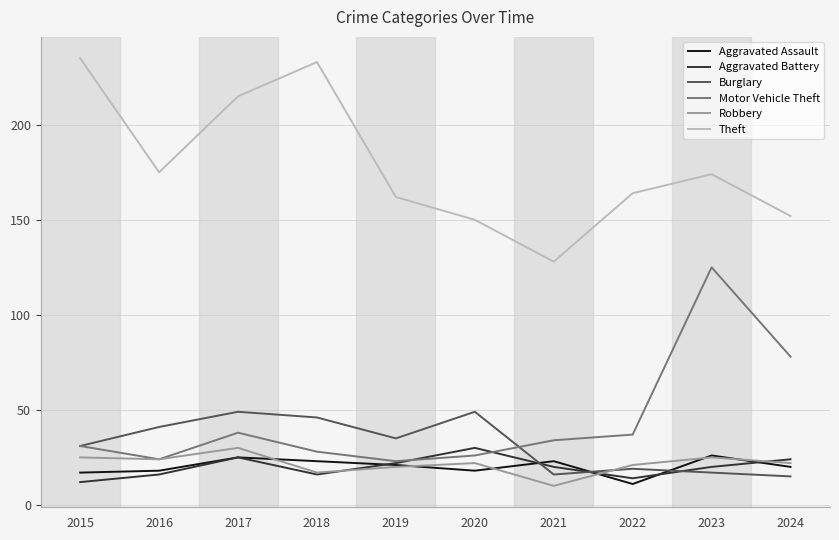

Where does the Aggravated Battery series first go above 20?

2017